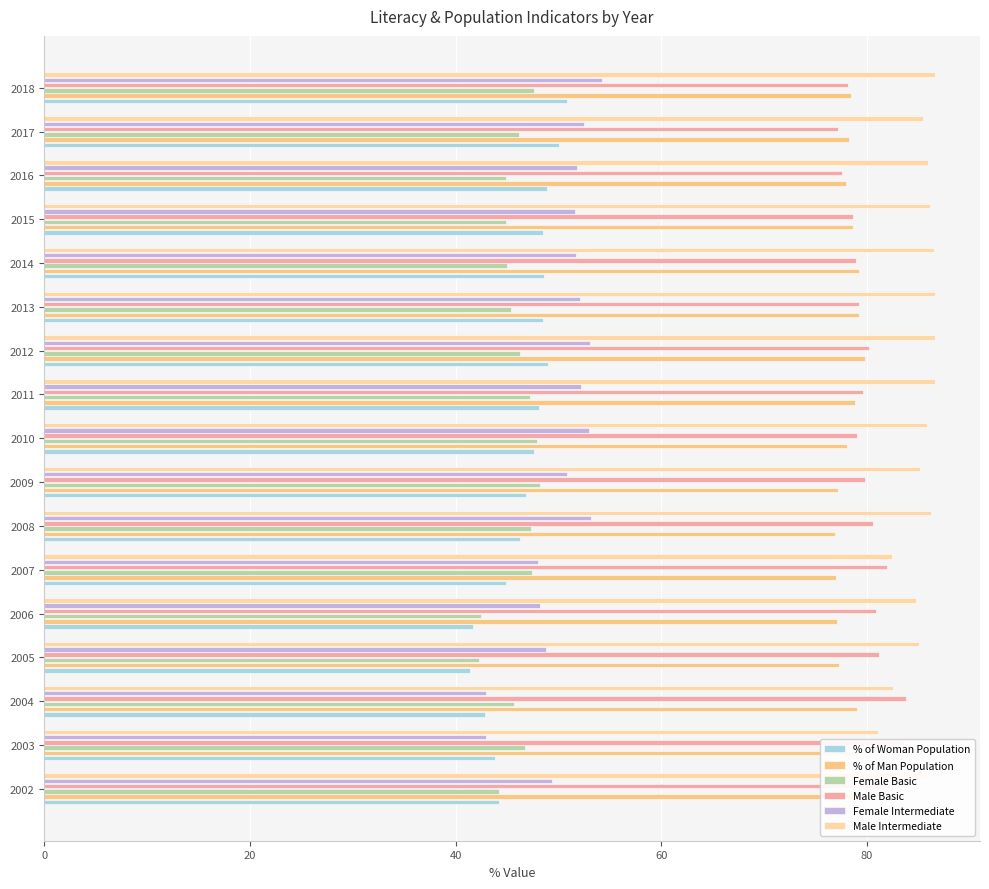

Which series has the largest total across all categories?

Male Intermediate